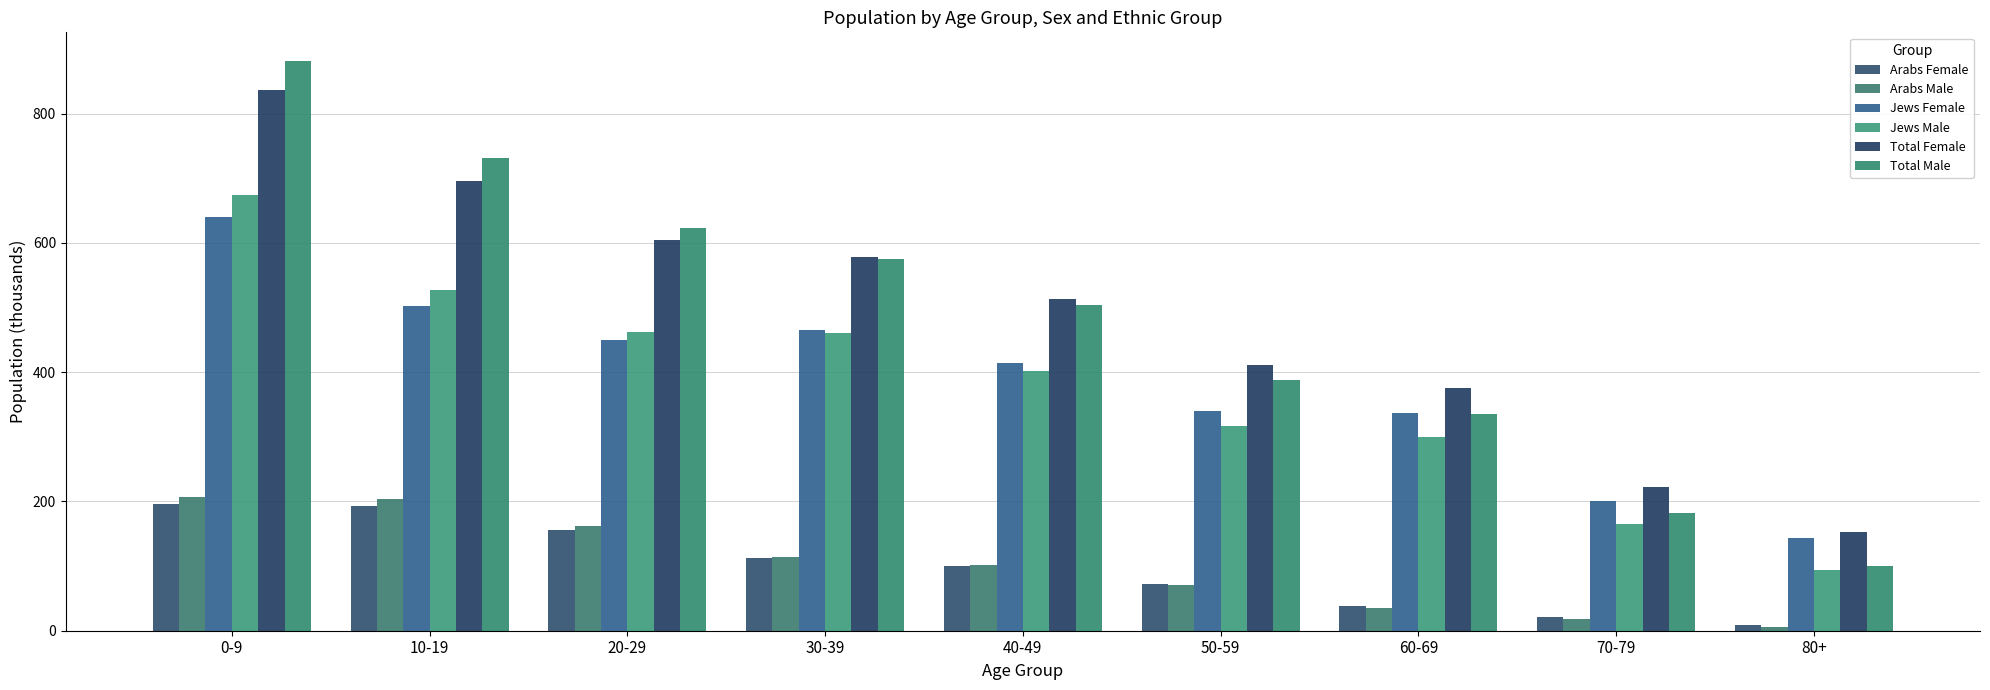

What are all the series names shown in the legend?

Arabs Female, Arabs Male, Jews Female, Jews Male, Total Female, Total Male